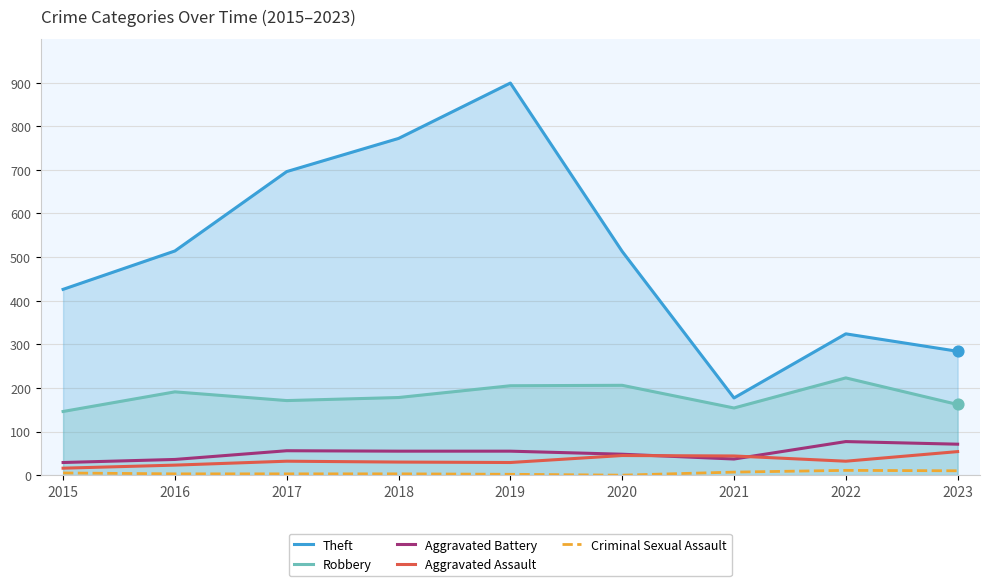

At which category is the sum across all series the highest?

2019